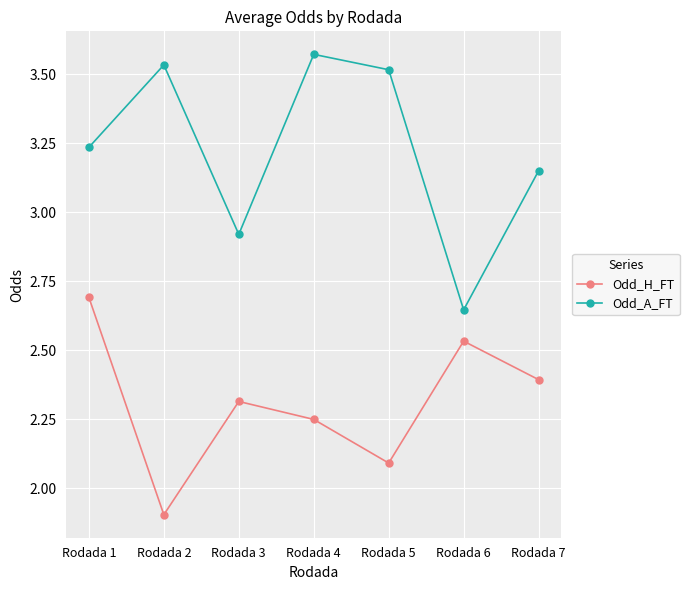

What are all the series names shown in the legend?

Odd_H_FT, Odd_A_FT